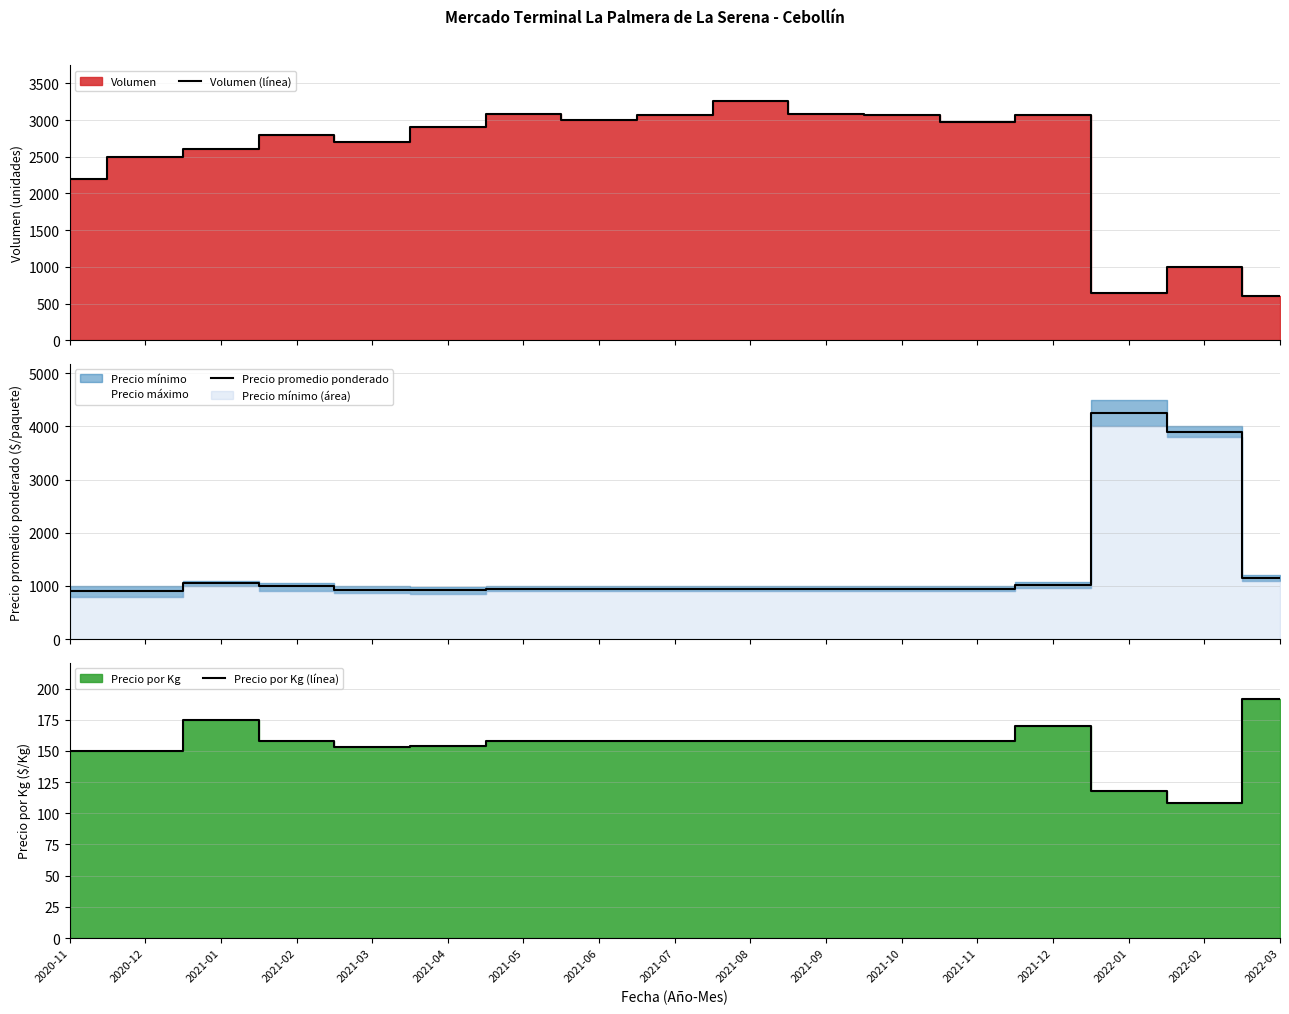

How many interior local valleys does the Precio promedio ponderado series have?

1